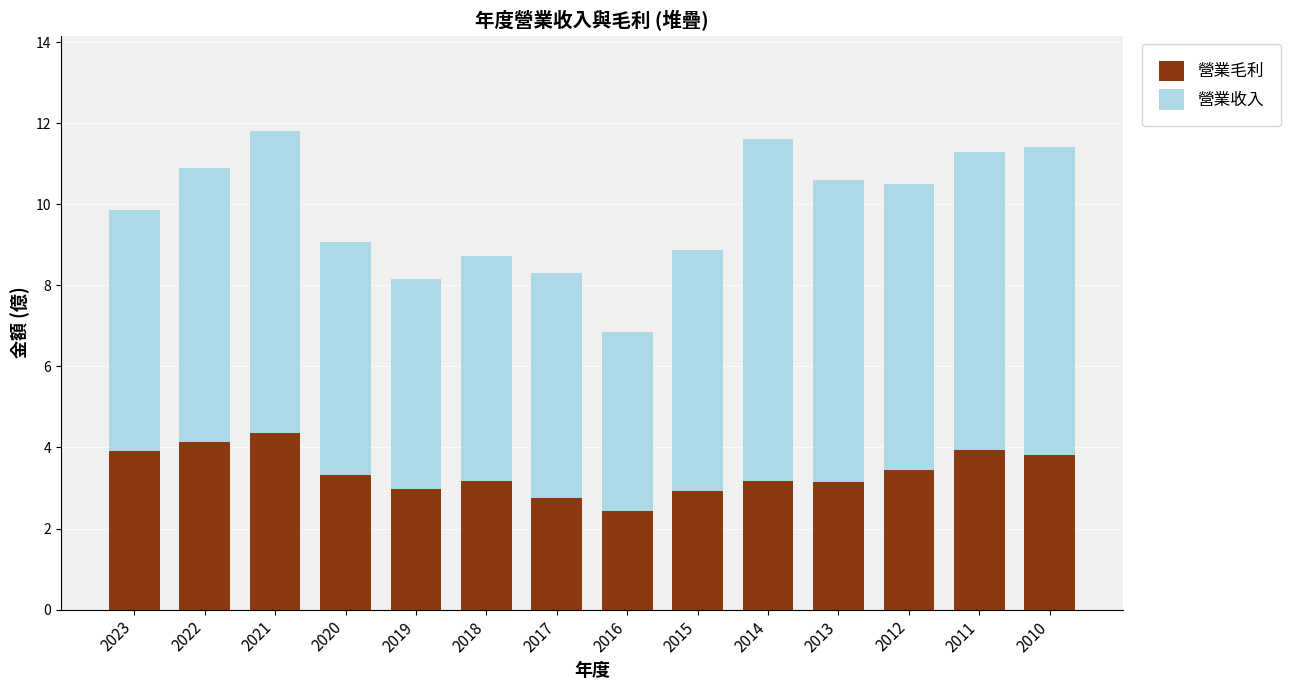

Does the chart contain any negative values?

No